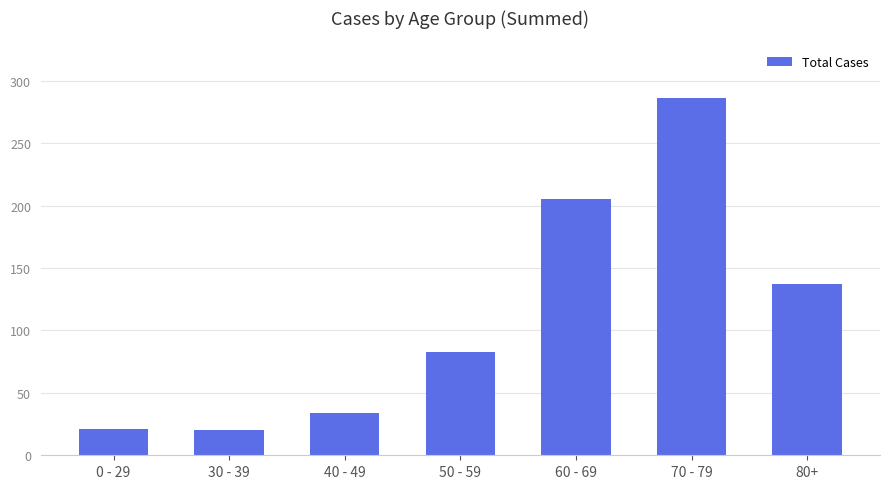

What is the difference between the values at 0 - 29 and 40 - 49?

13